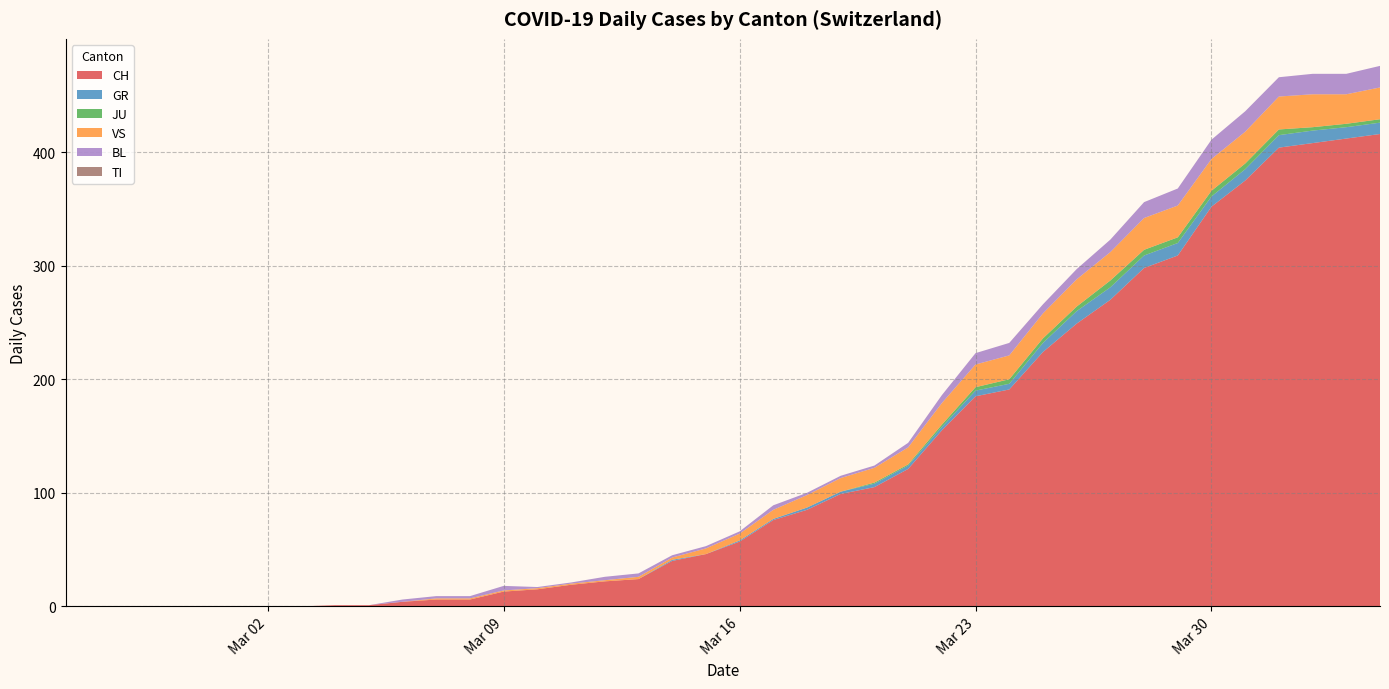

Reading left to right, transcribe all the data shown in this chart.

CH: 0	0	0	0	0	0	0	0	1	1	4	6	6	13	15	19	22	24	40	46	57	76	85	99	105	121	155	185	191	224	249	270	298	309	352	375	404	408	412	416
GR: 0	0	0	0	0	0	0	0	0	0	0	0	0	0	0	0	0	0	1	0	1	1	2	2	3	3	3	5	5	8	11	11	11	11	9	10	11	11	10	10
JU: 0	0	0	0	0	0	0	0	0	0	0	0	0	0	0	0	0	0	0	0	0	0	0	0	1	1	2	3	4	4	4	6	5	5	5	5	5	3	3	3
VS: 0	0	0	0	0	0	0	0	0	0	0	1	1	1	1	1	1	2	2	5	6	8	11	12	13	15	19	20	21	22	24	25	28	28	28	28	29	29	26	28
BL: 0	0	0	0	0	0	0	0	0	0	2	2	2	4	1	1	3	3	2	2	2	4	2	2	2	4	7	10	11	8	9	11	14	15	17	18	17	18	18	19
TI: 0	0	0	0	0	0	0	0	0	0	0	0	0	0	0	0	0	0	0	0	0	0	0	0	0	0	0	0	0	0	0	0	0	0	0	0	0	0	0	0